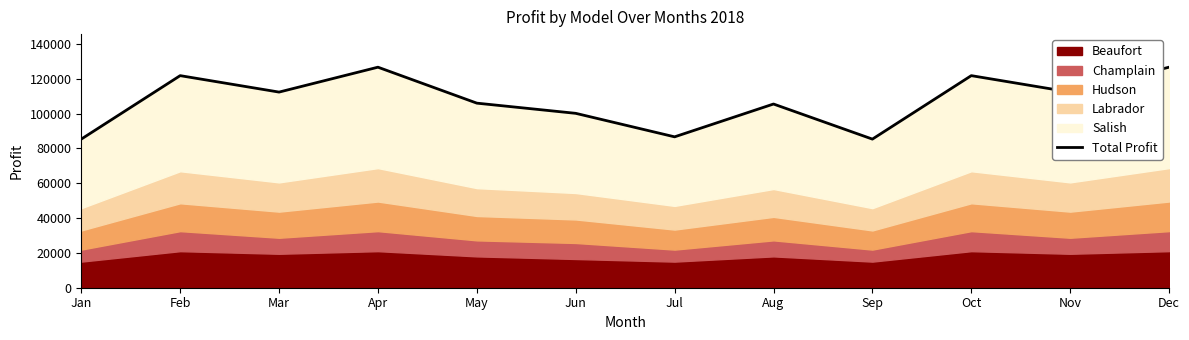

How many points are lower than both their immediate neighbors (excluding endpoints)?

4